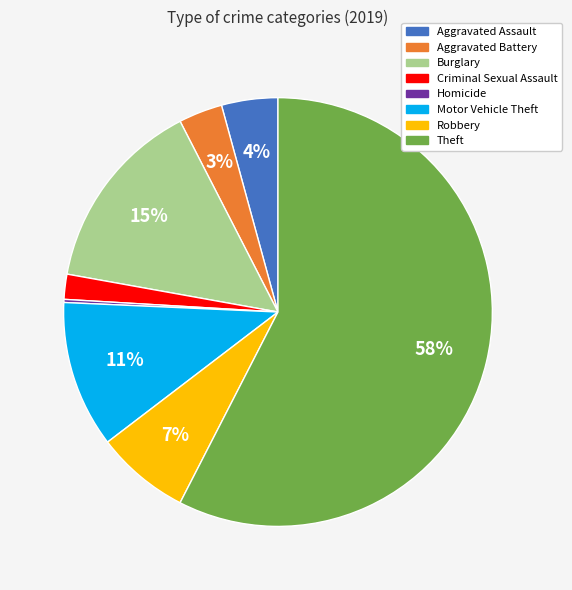

Which has a higher value, Aggravated Battery or Theft?

Theft